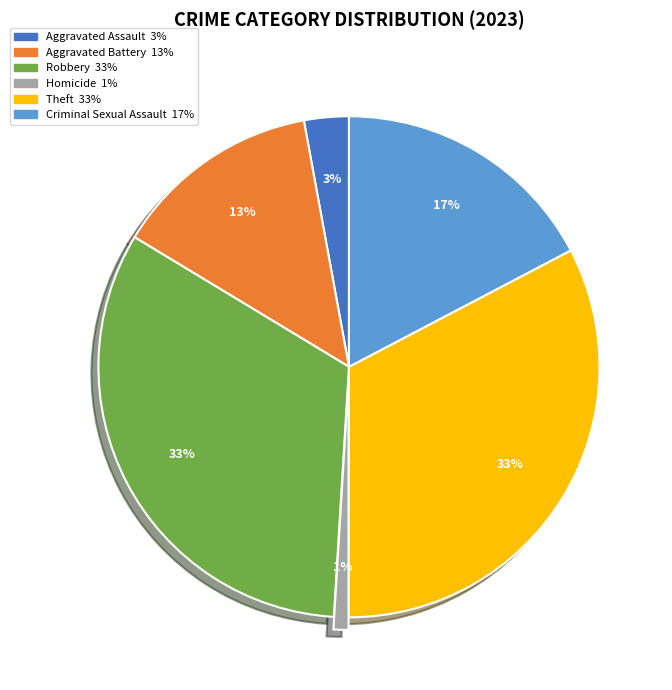

Do Aggravated Assault and Aggravated Battery together represent more than half of the pie?

No